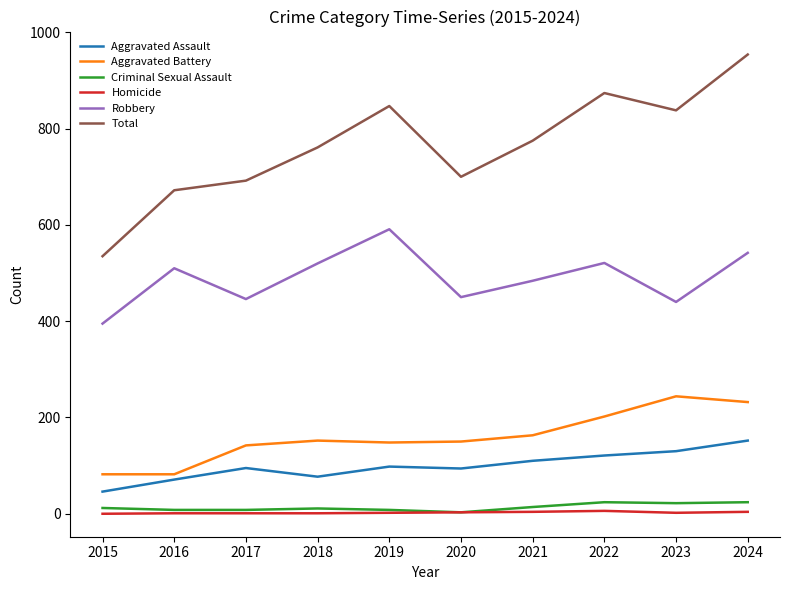

Which series has the largest total across all categories?

Total